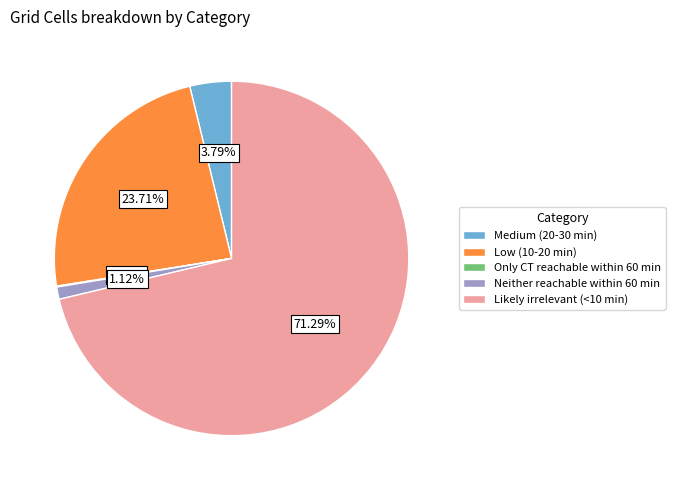

Which slice is the largest?

Likely irrelevant (<10 min)